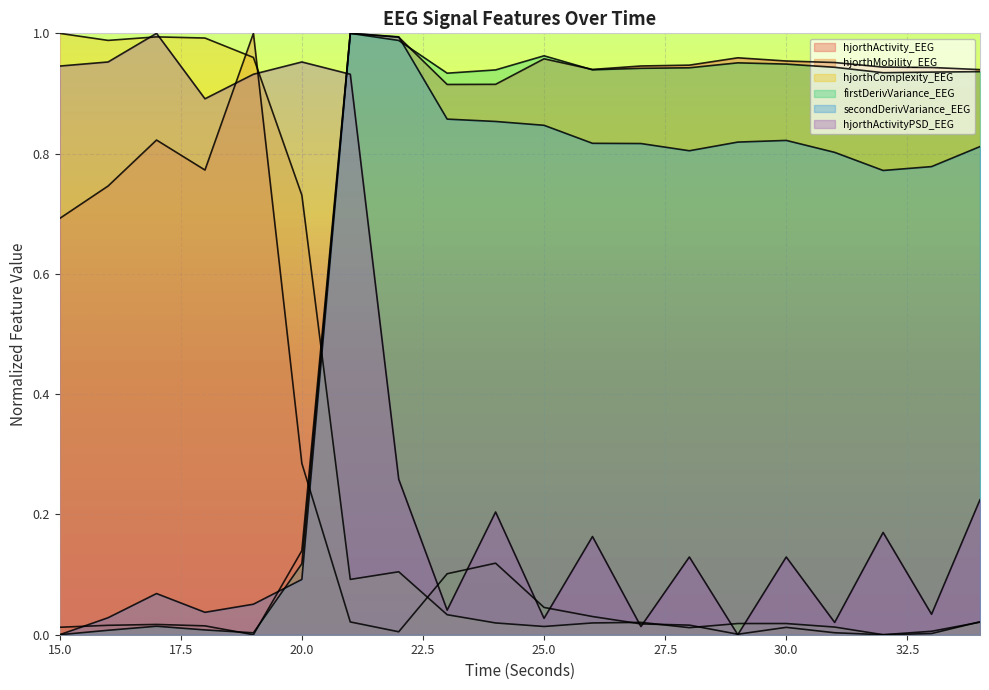

What are all the series names shown in the legend?

hjorthActivity_EEG, hjorthMobility_EEG, hjorthComplexity_EEG, firstDerivVariance_EEG, secondDerivVariance_EEG, hjorthActivityPSD_EEG